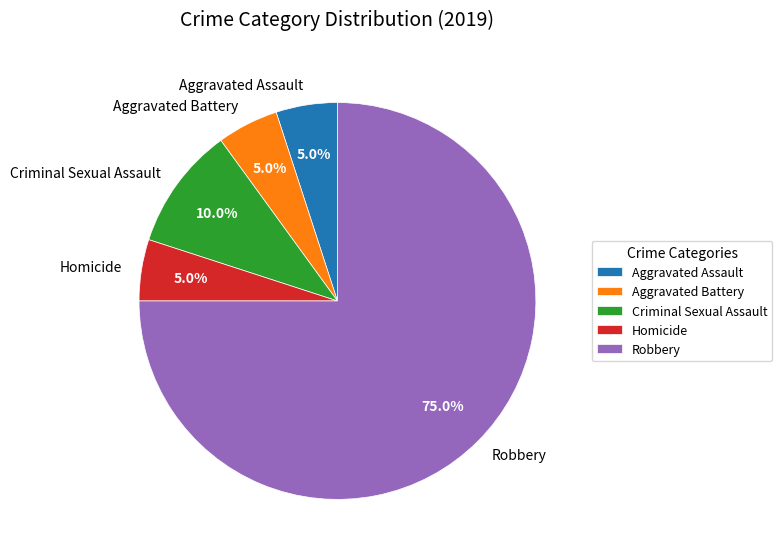

To the nearest percent, what is the difference between the Aggravated Battery and Criminal Sexual Assault slice percentages?

5%